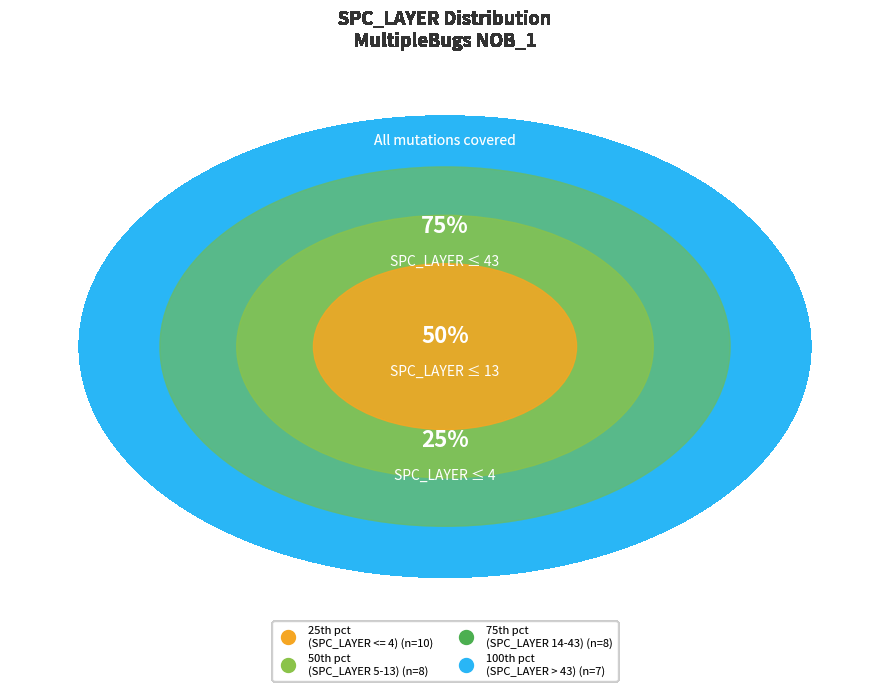

Is there any slice that represents more than half of the pie?

No